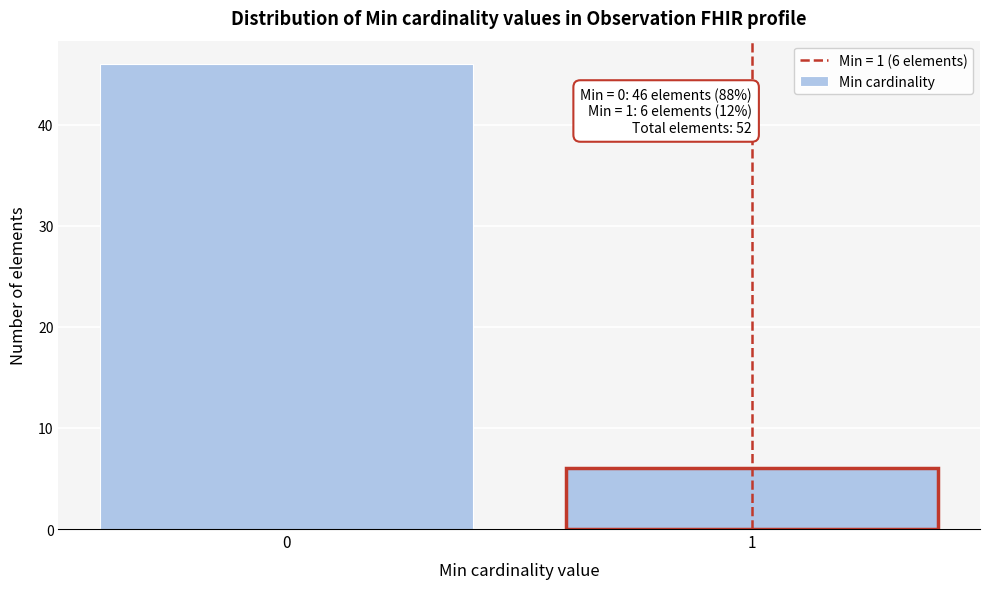

Reading left to right, extract all data points from this chart.

46	6